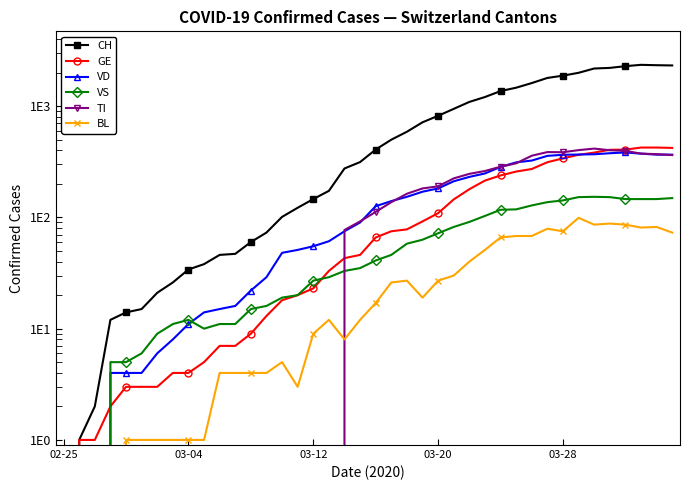

What are all the series names shown in the legend?

CH, GE, VD, VS, TI, BL